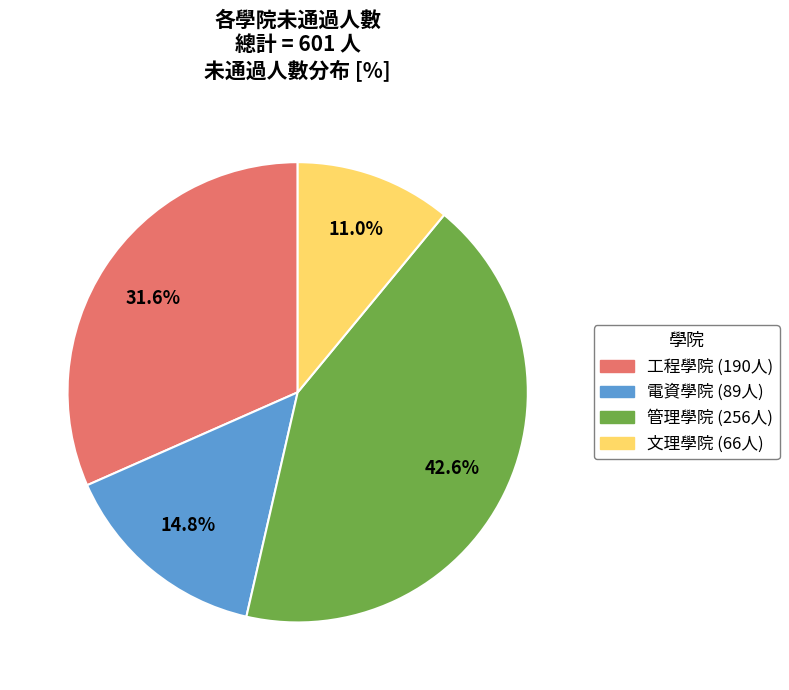

How many slices are in this pie chart?

4